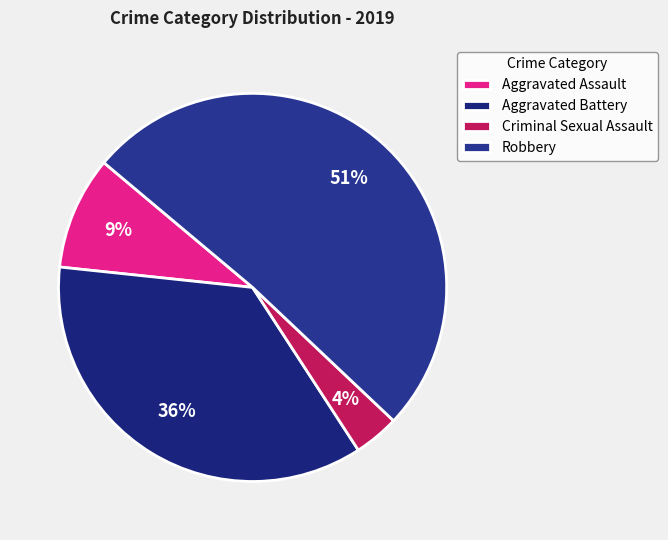

To the nearest percent, what is the difference between the largest and smallest slice percentages?

47%